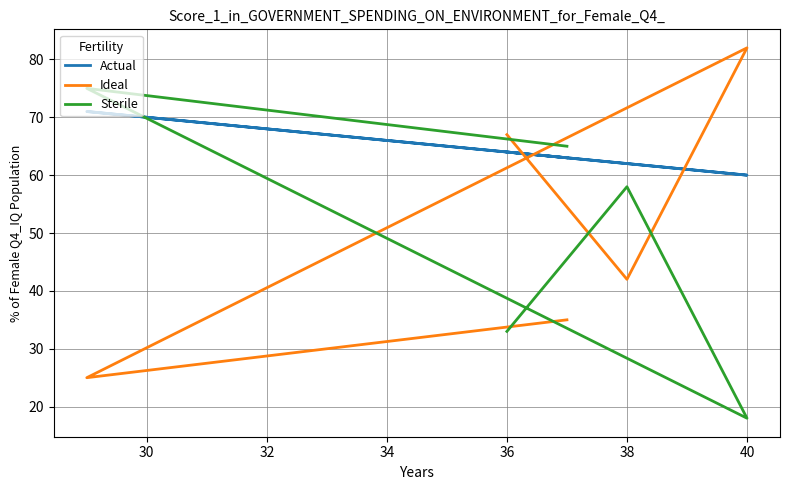

After their last crossing, which series has the higher values: Sterile or Ideal?

Ideal